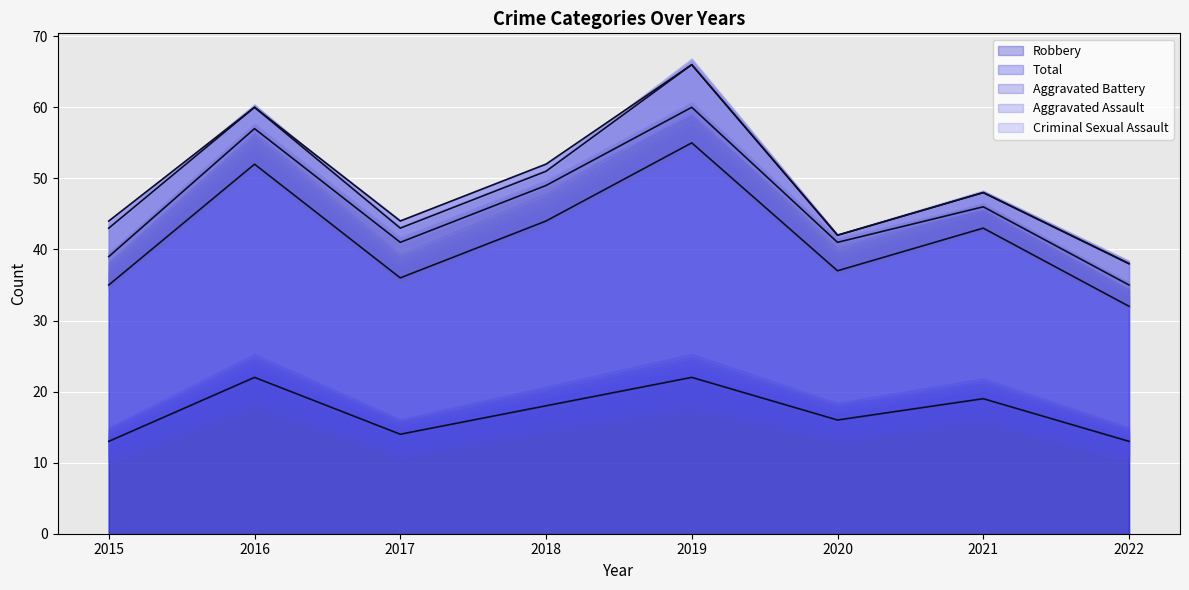

Between 2017 and 2016, which is larger?

2016